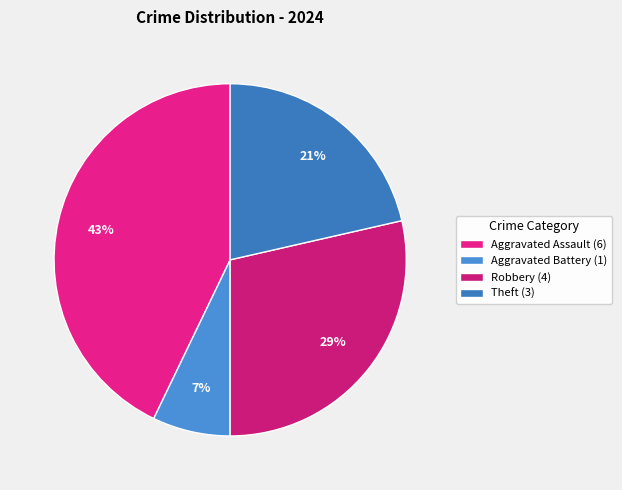

The Aggravated Assault slice represents 34% of the pie. True or false?

False